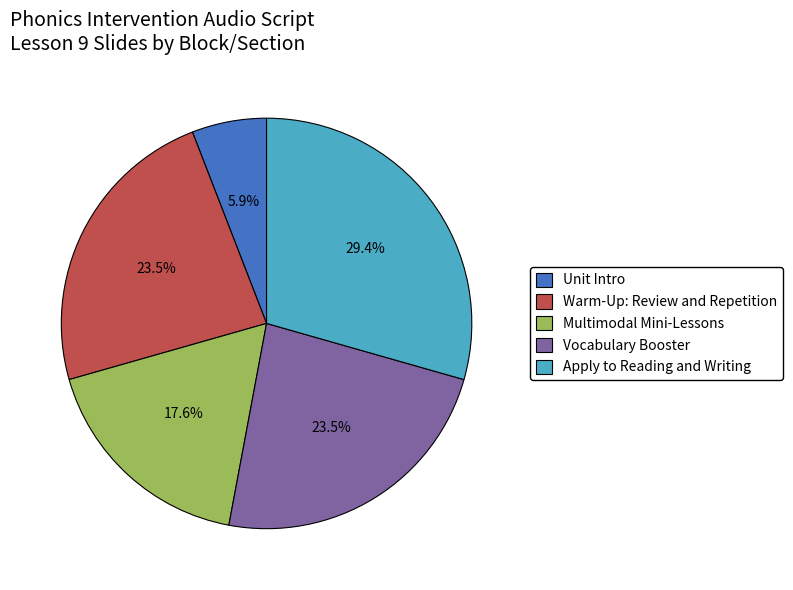

Which category has the smallest portion of the pie?

Unit Intro